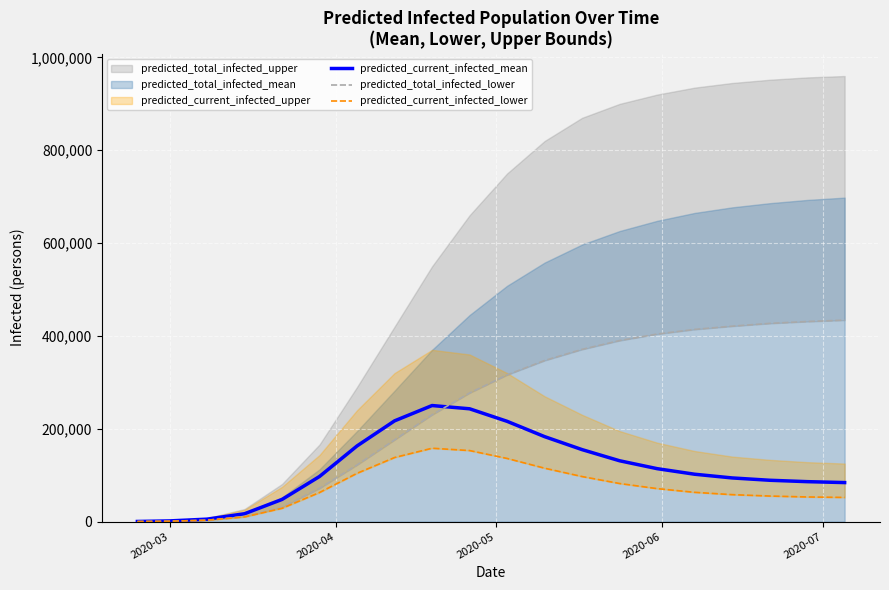

What is the difference between the maximum and second lowest values in the predicted_current_infected_lower series?

157292